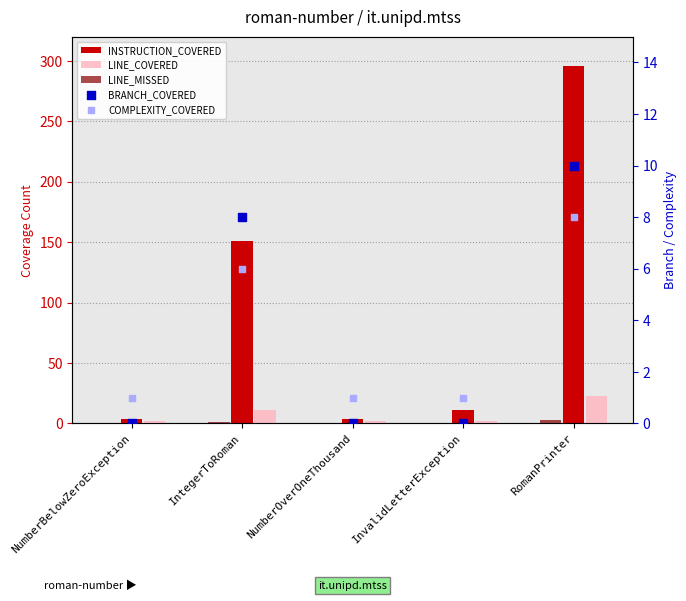

At how many categories does at least one series exceed 102?

2